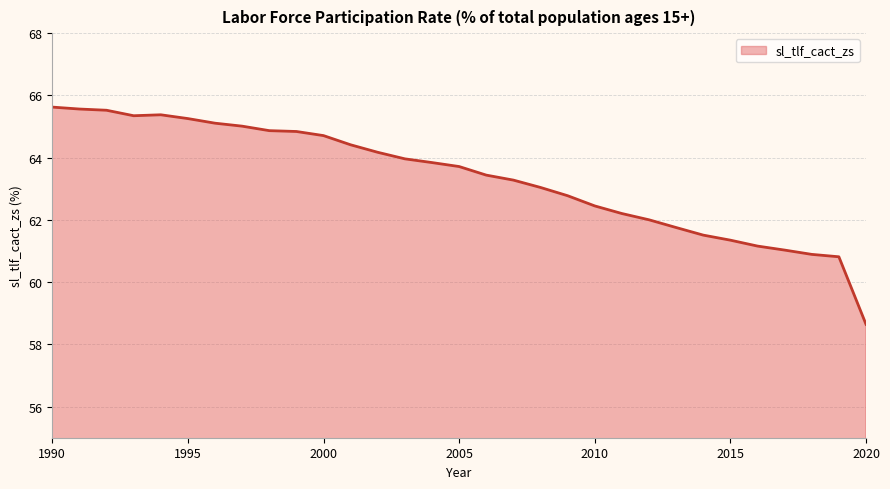

What is the difference between the maximum and minimum values?

7.0